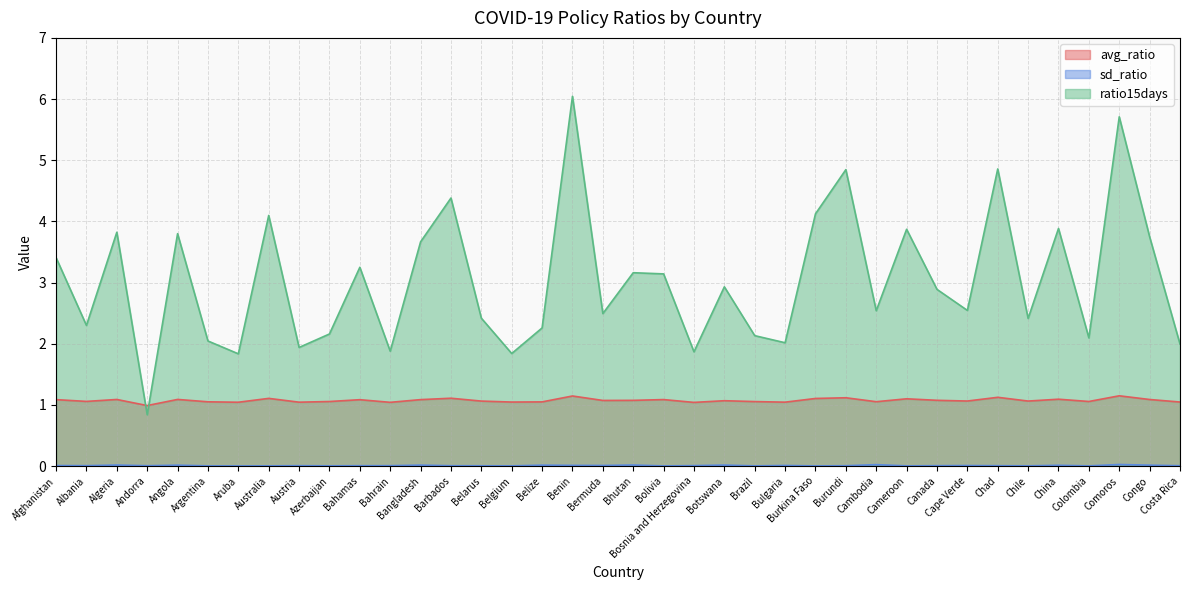

Between Benin and Australia, which is larger?

Benin